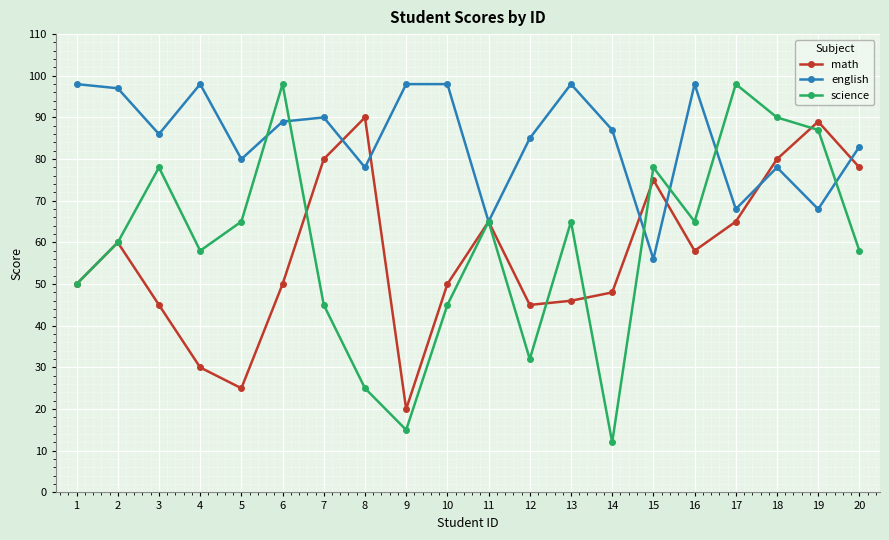

Read the science value at 10, to the nearest 5.

45